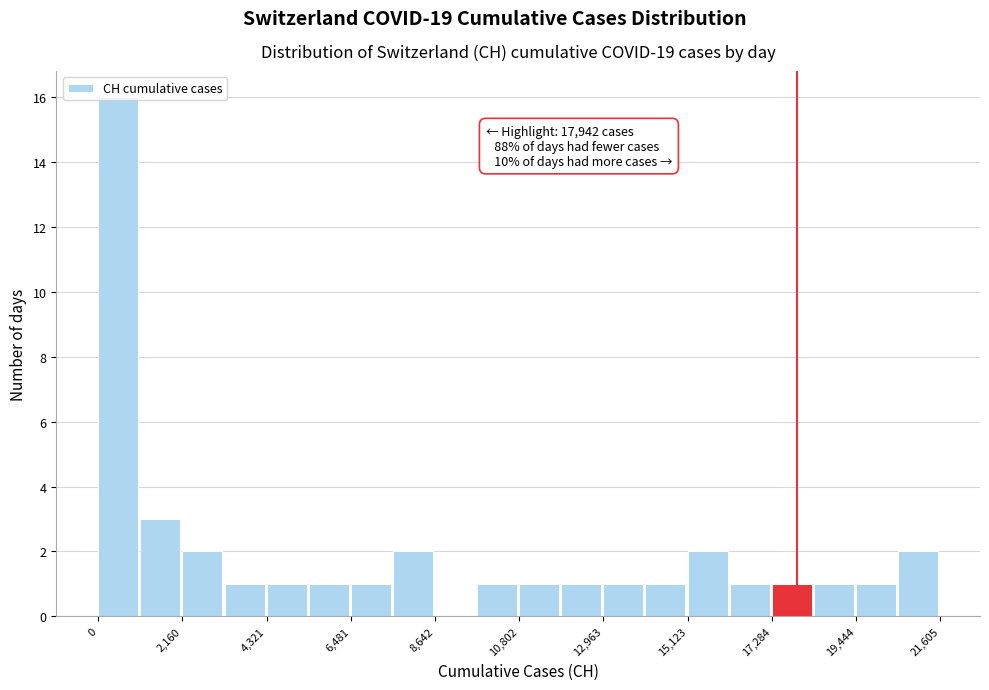

Around what value on the x-axis is the tallest bar? Give the approximate position of its centre, as read against the axis.

500